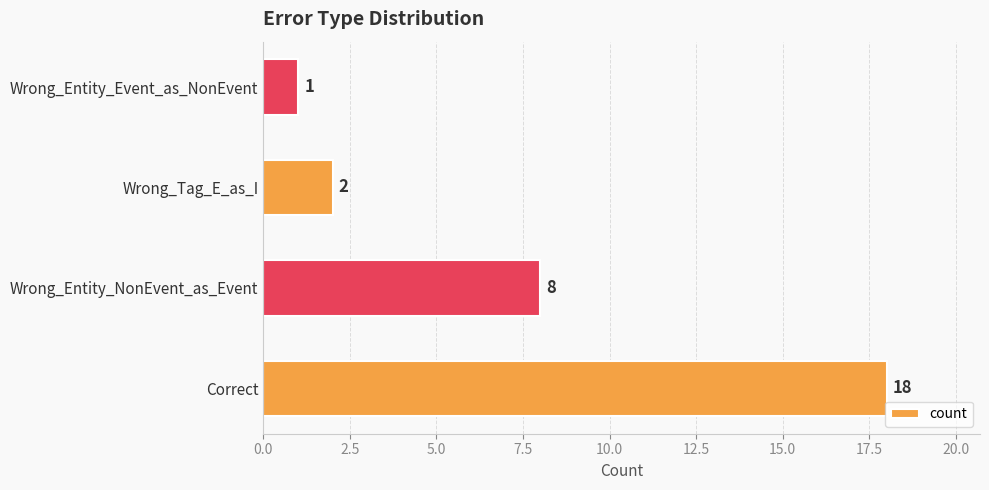

Are the bars horizontal?

Yes